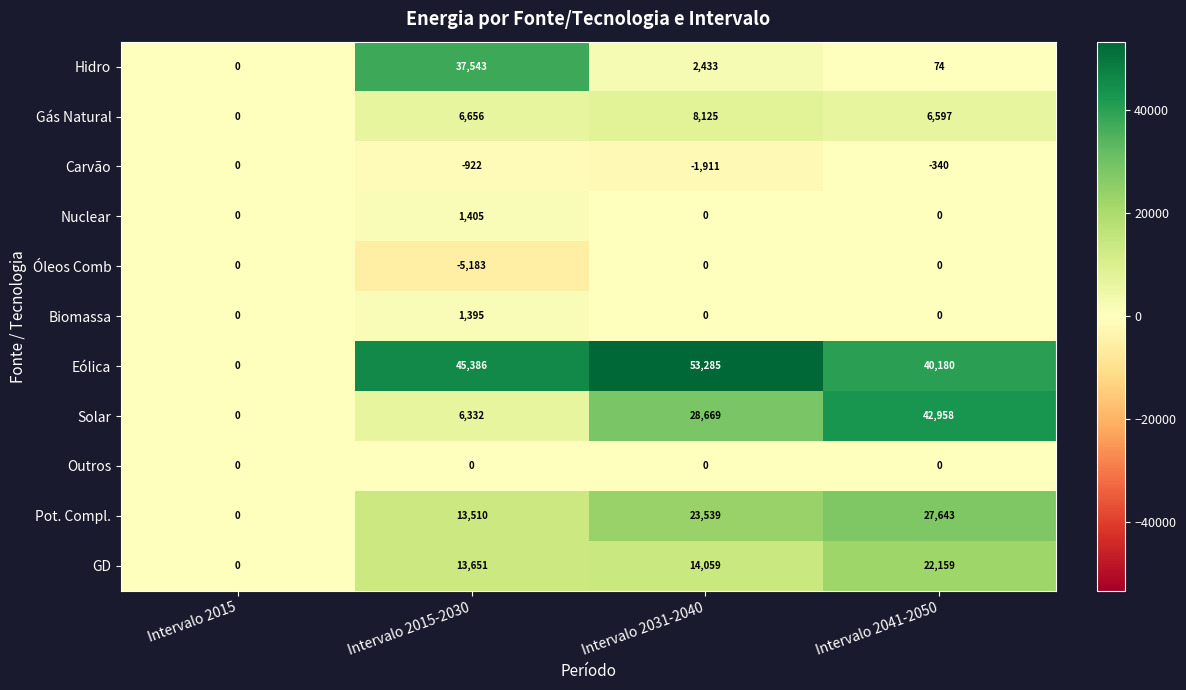

What is the difference between the maximum and minimum values in the Solar series?

42958